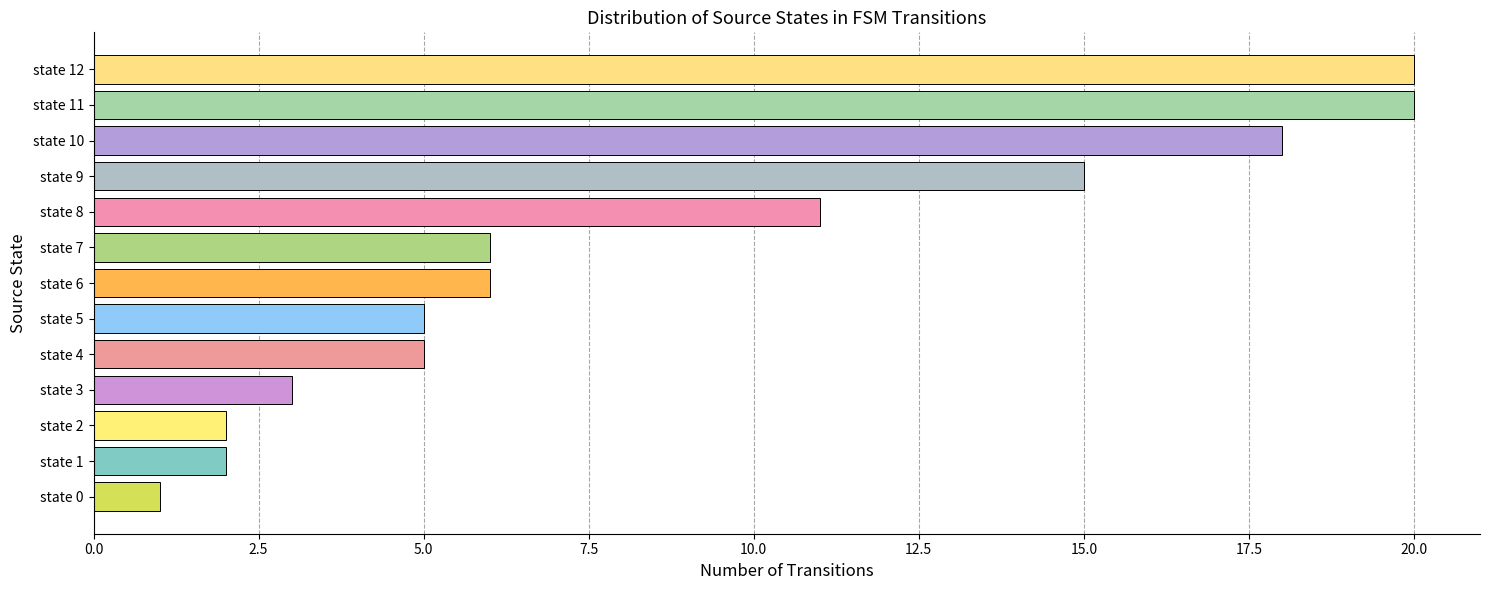

What is the greatest value displayed?

20